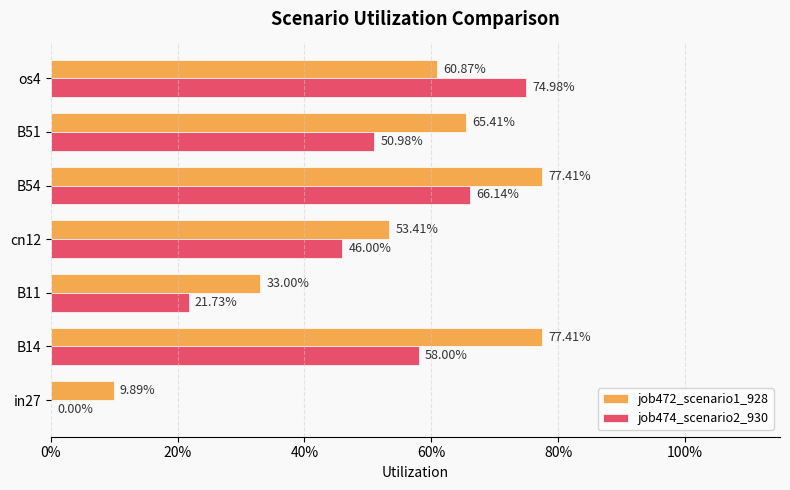

What are all the series names shown in the legend?

job472_scenario1_928, job474_scenario2_930